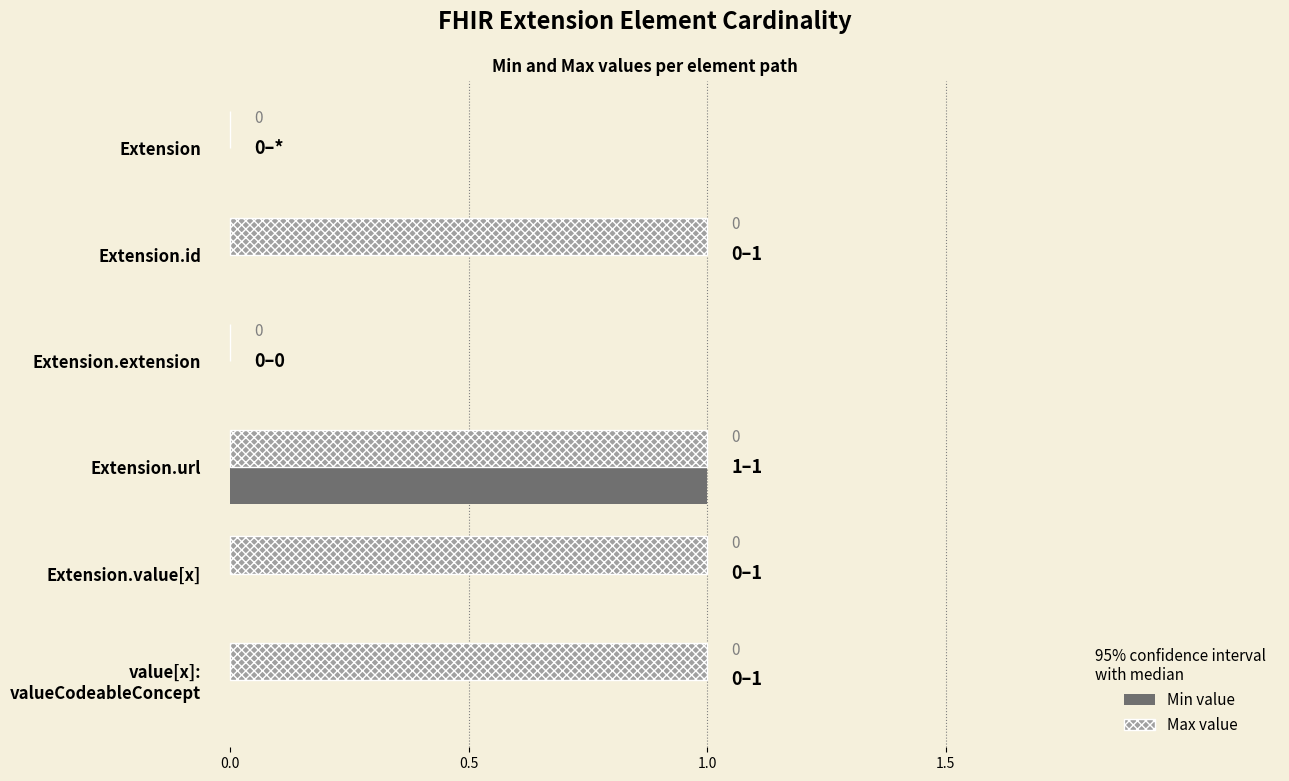

At which category is the sum across all series the highest?

Extension.url